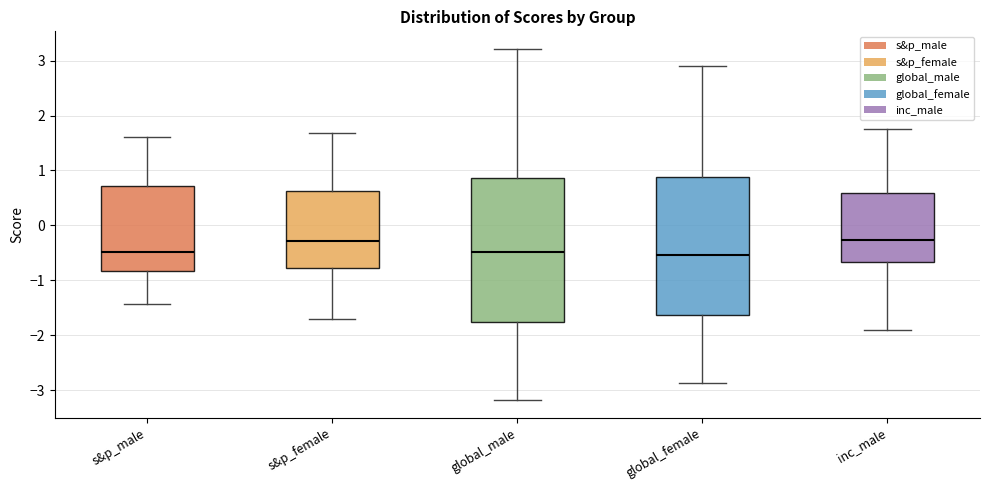

Where does the upper whisker of the box for s&p_male end on the y-axis? The values are not printed on the chart, so give them approximately, as read against the axis.

1.6